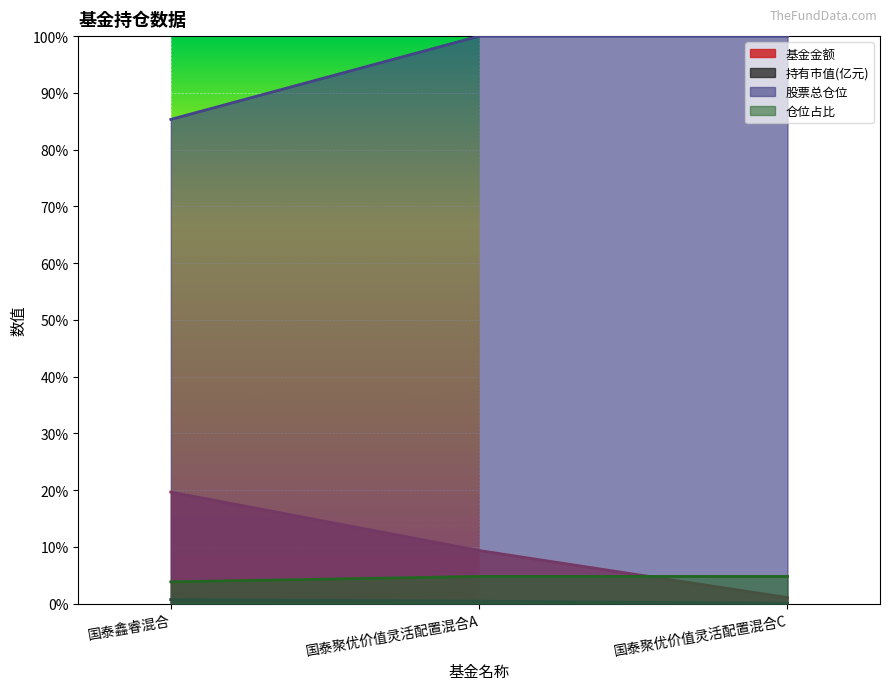

What is the value of the 基金金额 point at the 1st from the left?

19.6